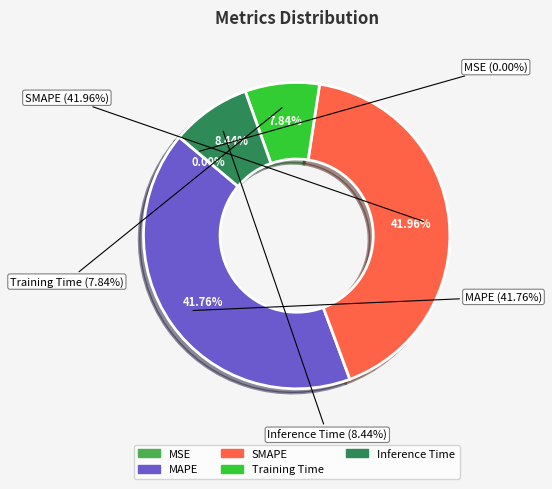

The Training Time slice represents 8% of the pie. True or false?

True